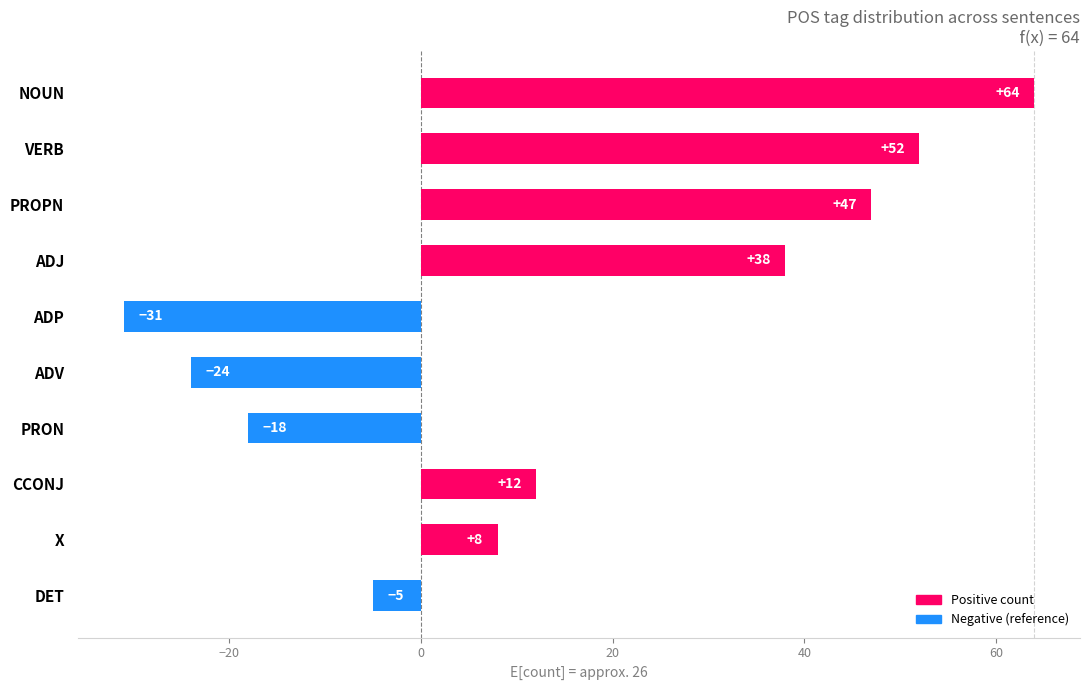

What is the difference between the maximum and minimum values?

95